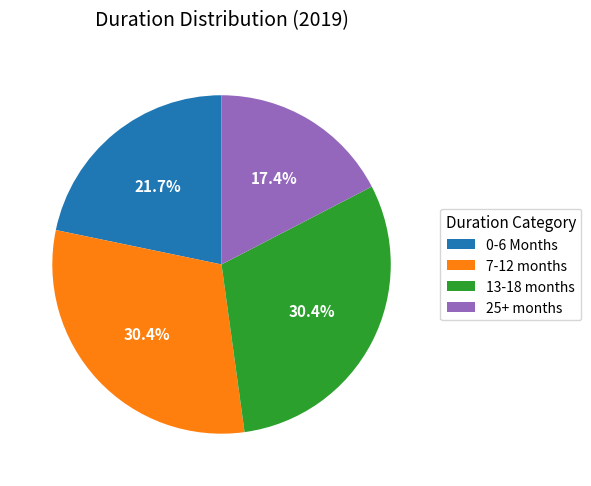

True or false: 7-12 months accounts for 21% of the total.

False